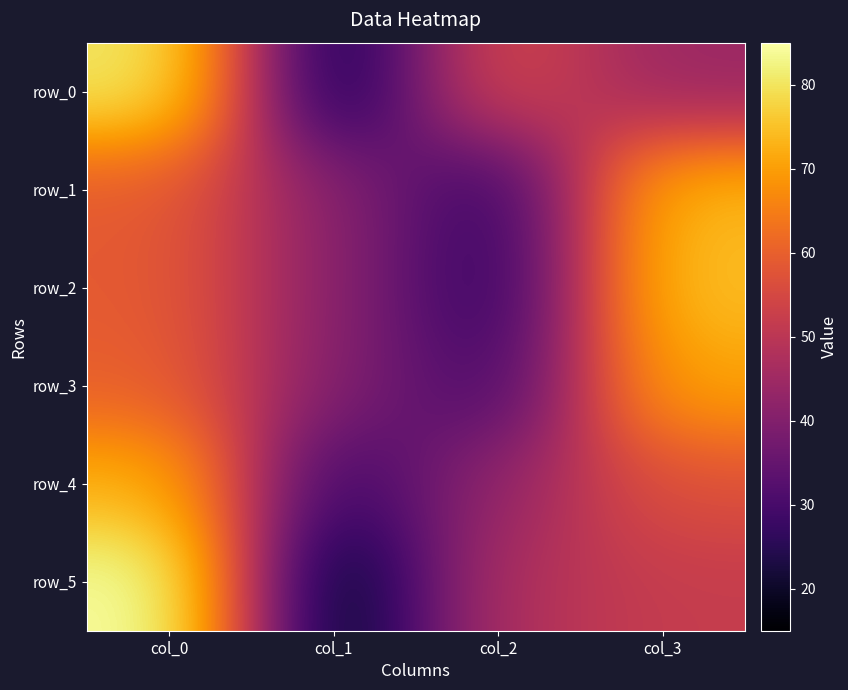

Where is row_1 nearest to the value 50?

col_0